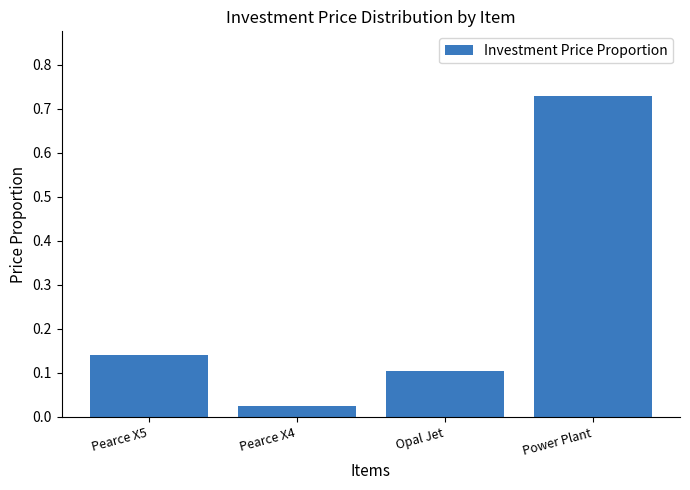

Rank the categories by value from highest to lowest.

Power Plant, Pearce X5, Opal Jet, Pearce X4